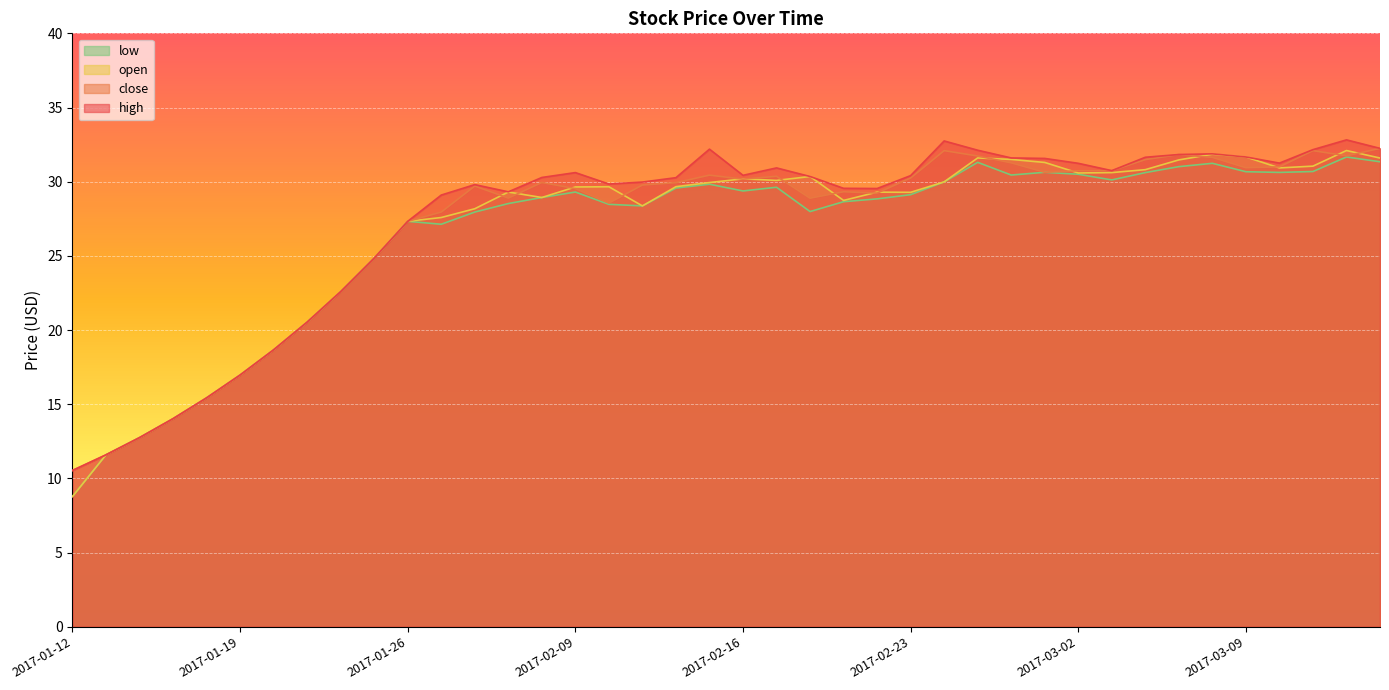

What is the value of the low point at the 7th from the left?

18.7